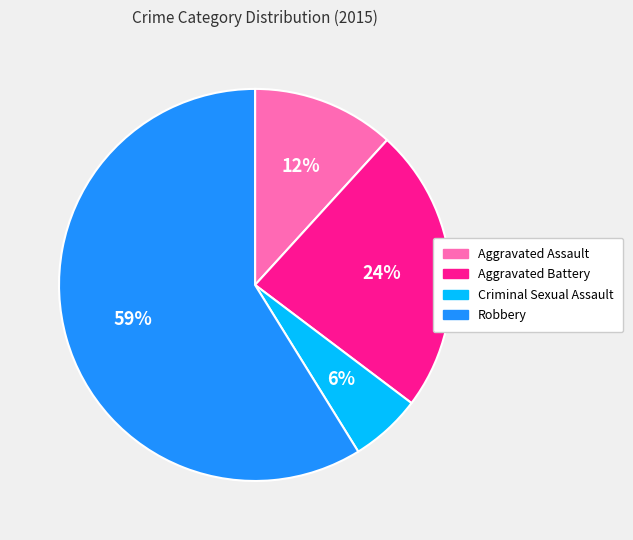

To the nearest percent, what is the combined percentage of Aggravated Assault and Criminal Sexual Assault?

18%